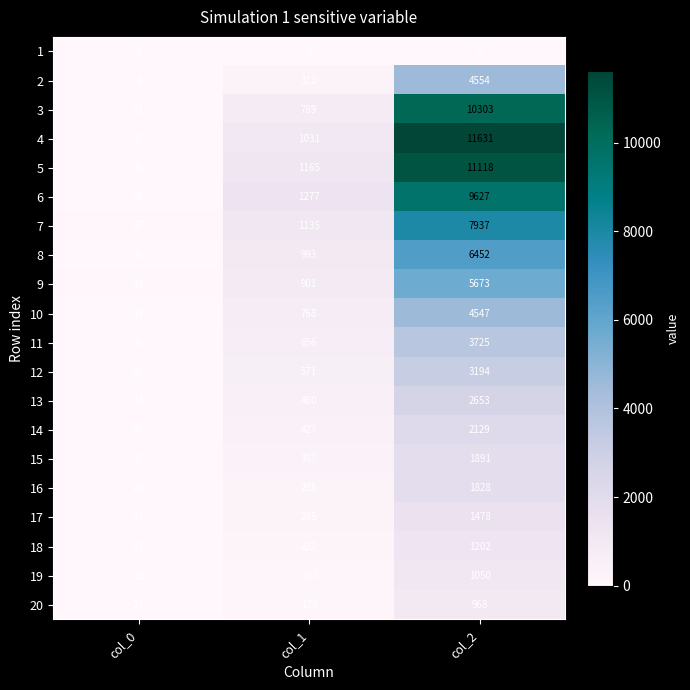

How many 13 values are between 34 and 2653?

3